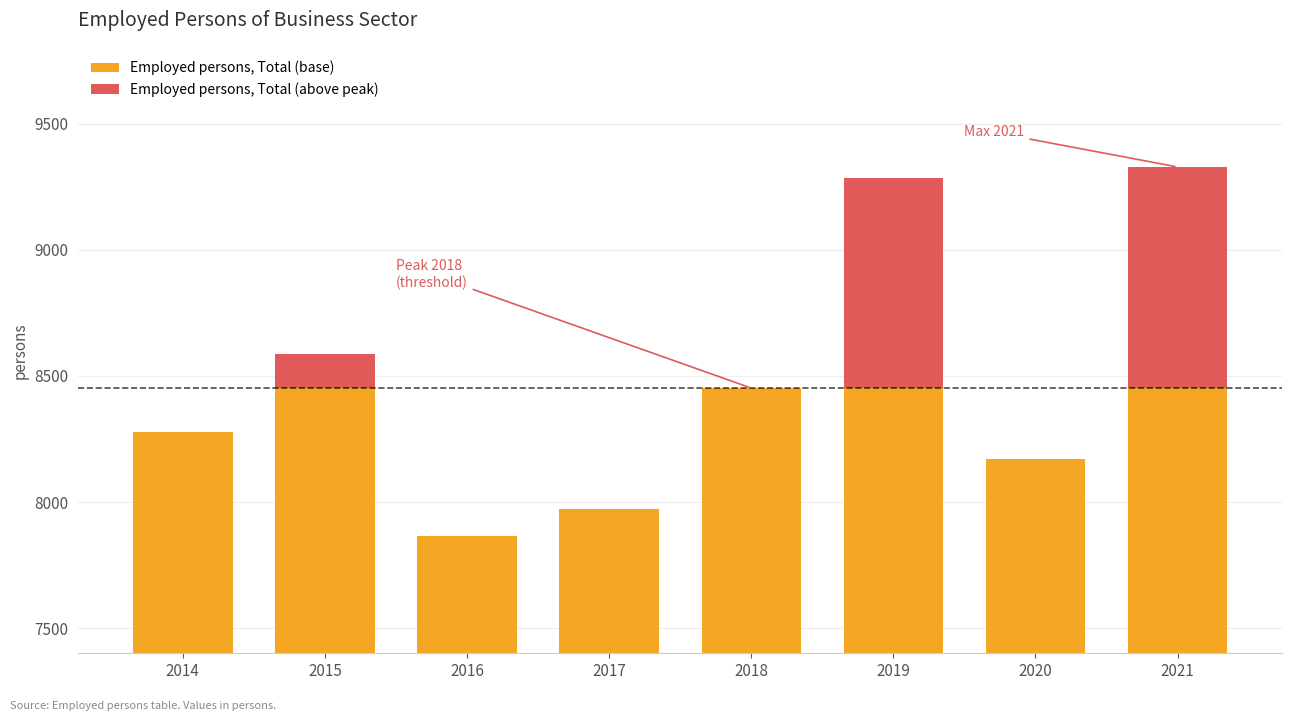

What is the average value of the Employed persons, Total (above peak) series?

230.9